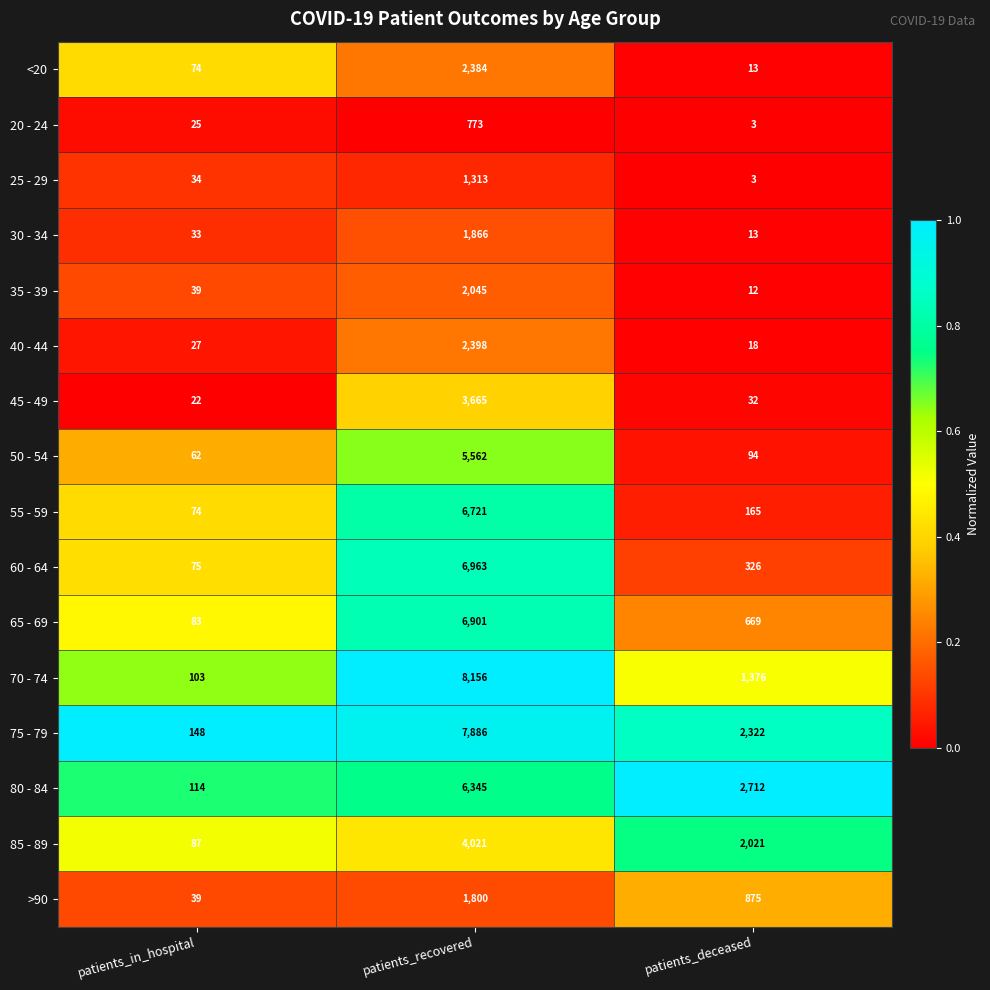

At which label does >90 first exceed 875?

patients_recovered